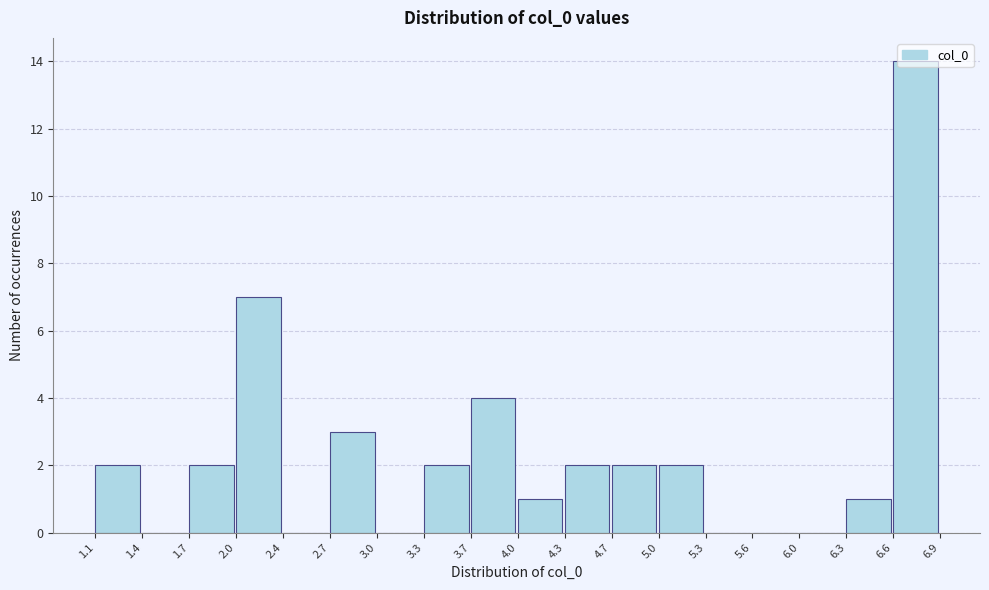

Reading left to right, list every bar in this chart as the range it spans on the x-axis followed by its height. The values are not printed on the chart, so give them approximately, as read against the axis.

1.1 to 1.4: 2
1.4 to 1.7: 0
1.7 to 2.0: 2
2.0 to 2.4: 7
2.4 to 2.7: 0
2.7 to 3.0: 3
3.0 to 3.3: 0
3.3 to 3.7: 2
3.7 to 4.0: 4
4.0 to 4.3: 1
4.3 to 4.7: 2
4.7 to 5.0: 2
5.0 to 5.3: 2
5.3 to 5.6: 0
5.6 to 6.0: 0
6.0 to 6.3: 0
6.3 to 6.6: 1
6.6 to 6.9: 14